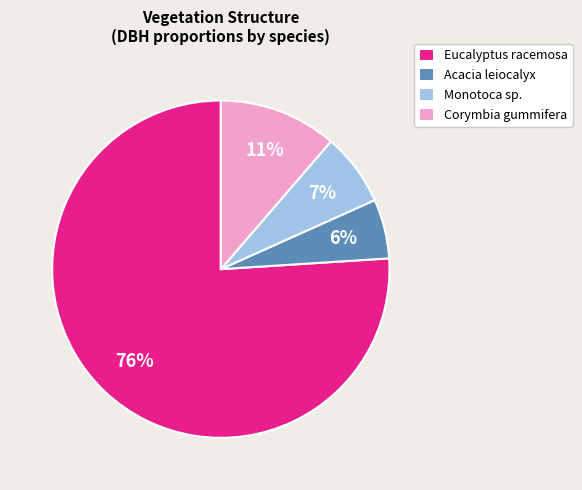

Rank the categories by value from highest to lowest.

Eucalyptus racemosa, Corymbia gummifera, Monotoca sp., Acacia leiocalyx